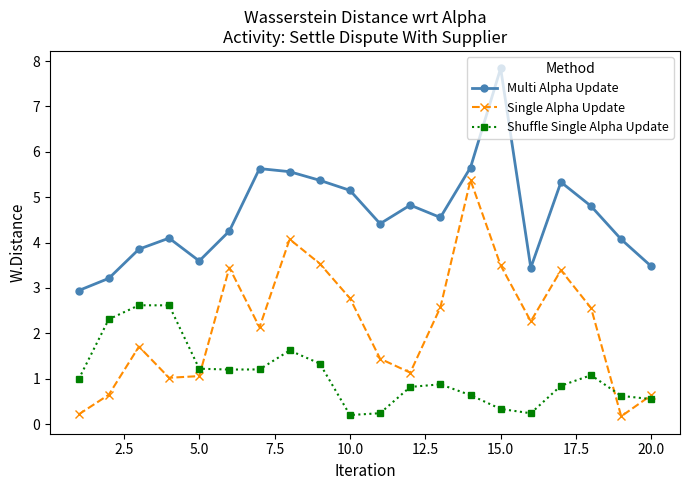

What is the sum of all Multi Alpha Update values?

92.1